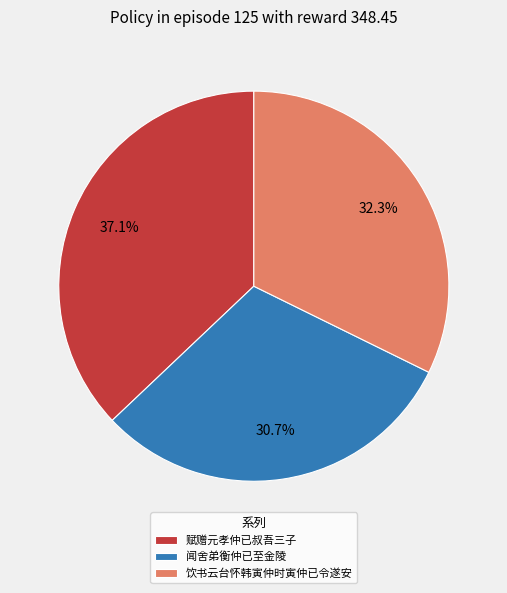

Which category has the biggest portion of the pie?

赋赠元孝仲已叔吾三子